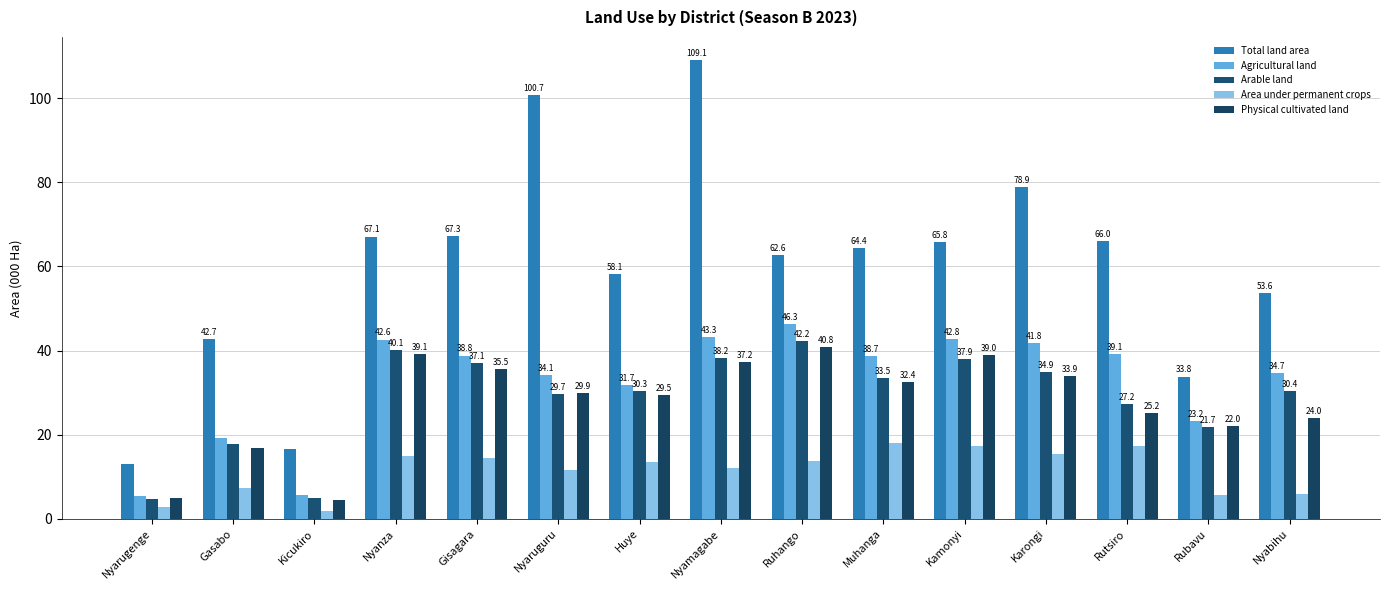

Are the bars horizontal?

No